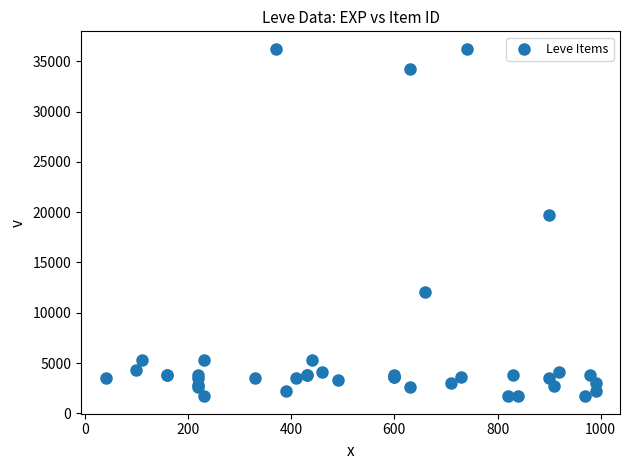

What Y value in the scatter plot is closest to 18967?

19744